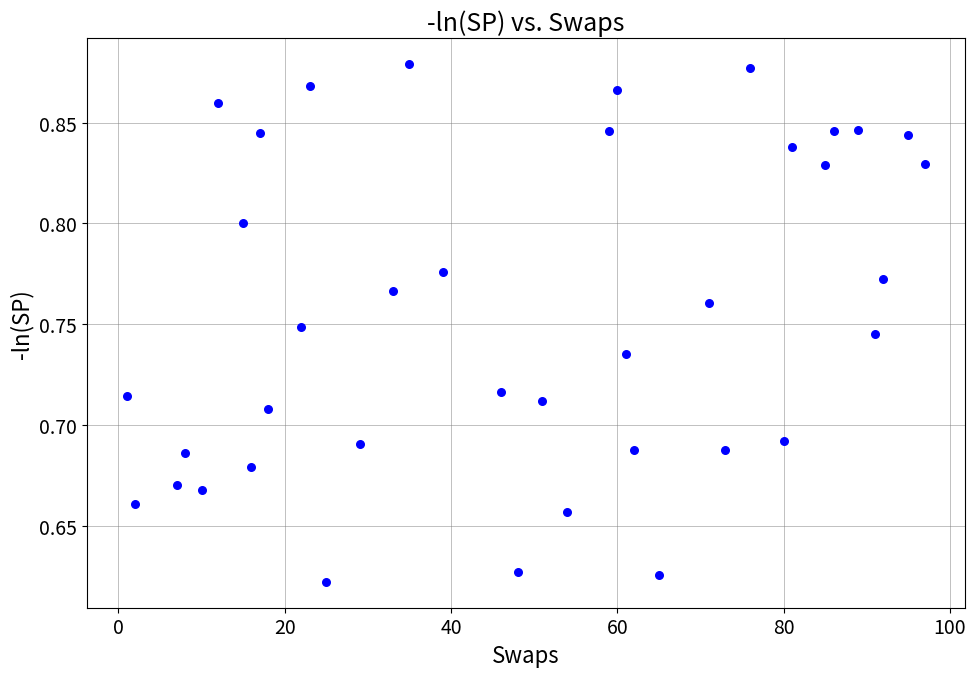

What is the range of X values (max minus min)?

96.0